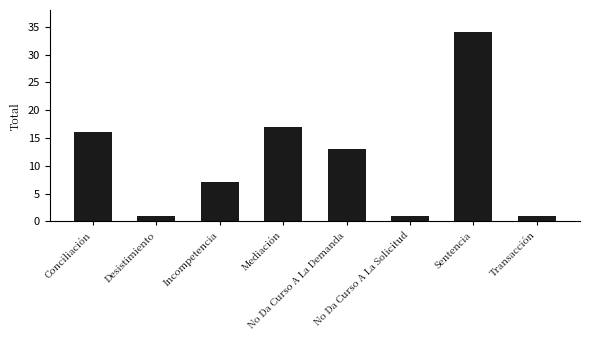

What is the change in value from No Da Curso A La Demanda to No Da Curso A La Solicitud?

-12